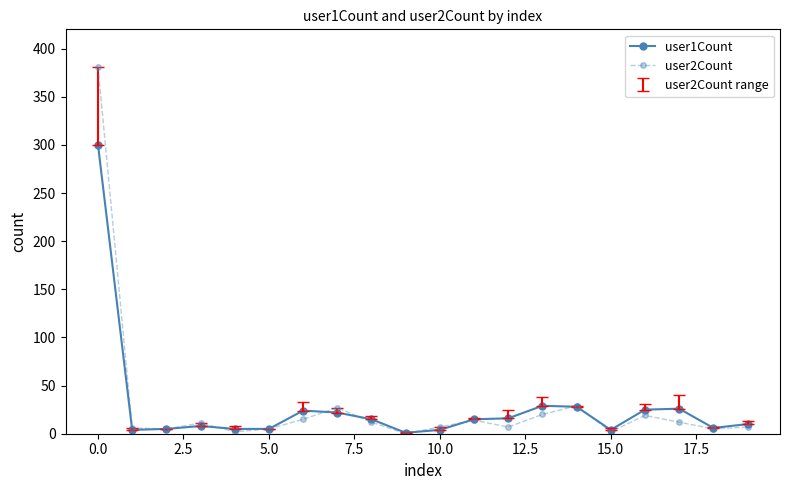

Which series has the largest range (max minus min)?

user2Count